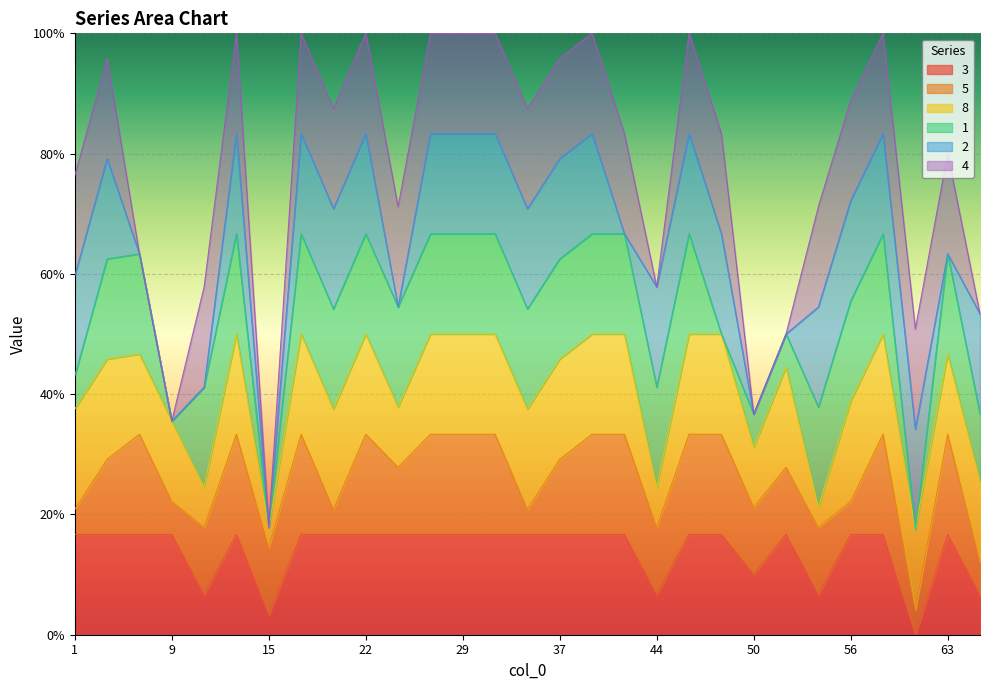

Which series has the largest total across all categories?

3